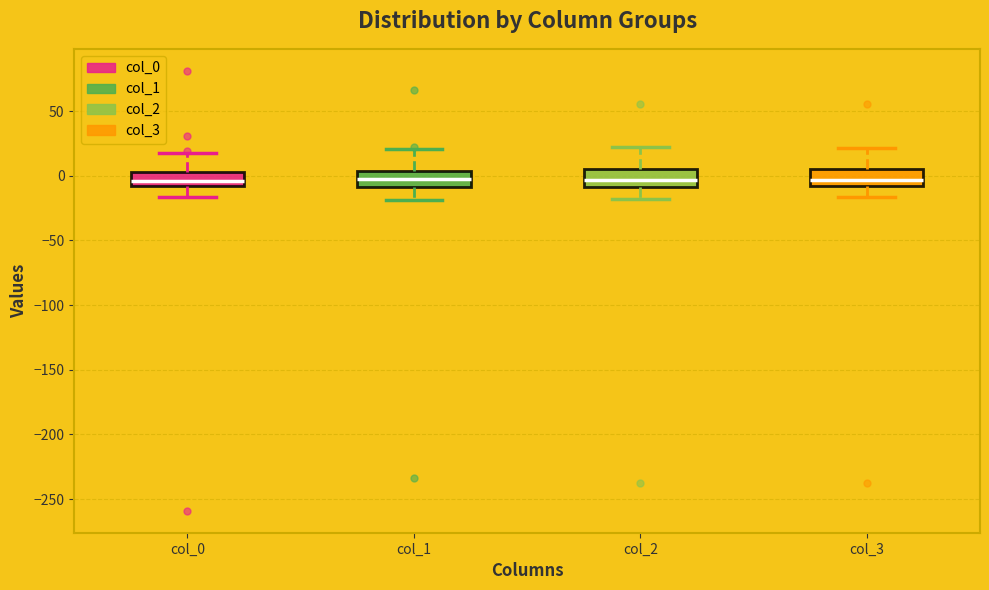

Where does the upper whisker of the box for col_2 end on the y-axis? The values are not printed on the chart, so give them approximately, as read against the axis.

25